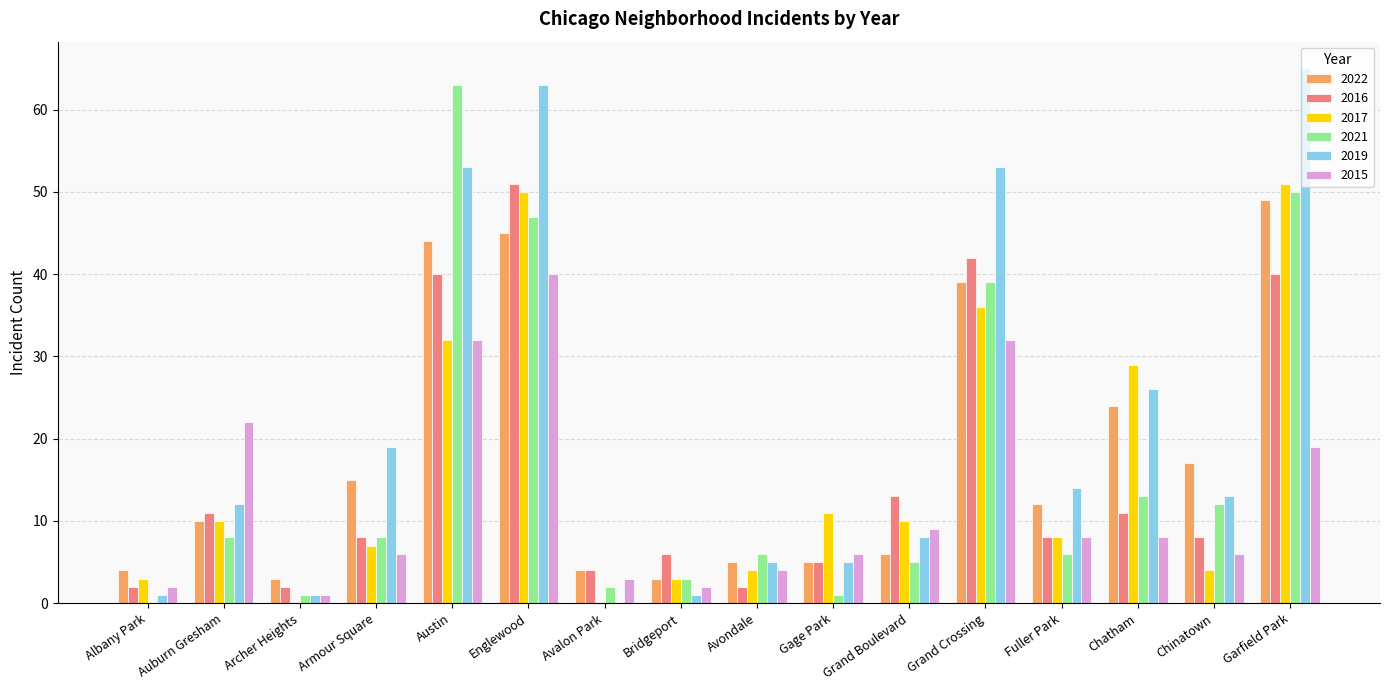

How many data points does each series have?

16